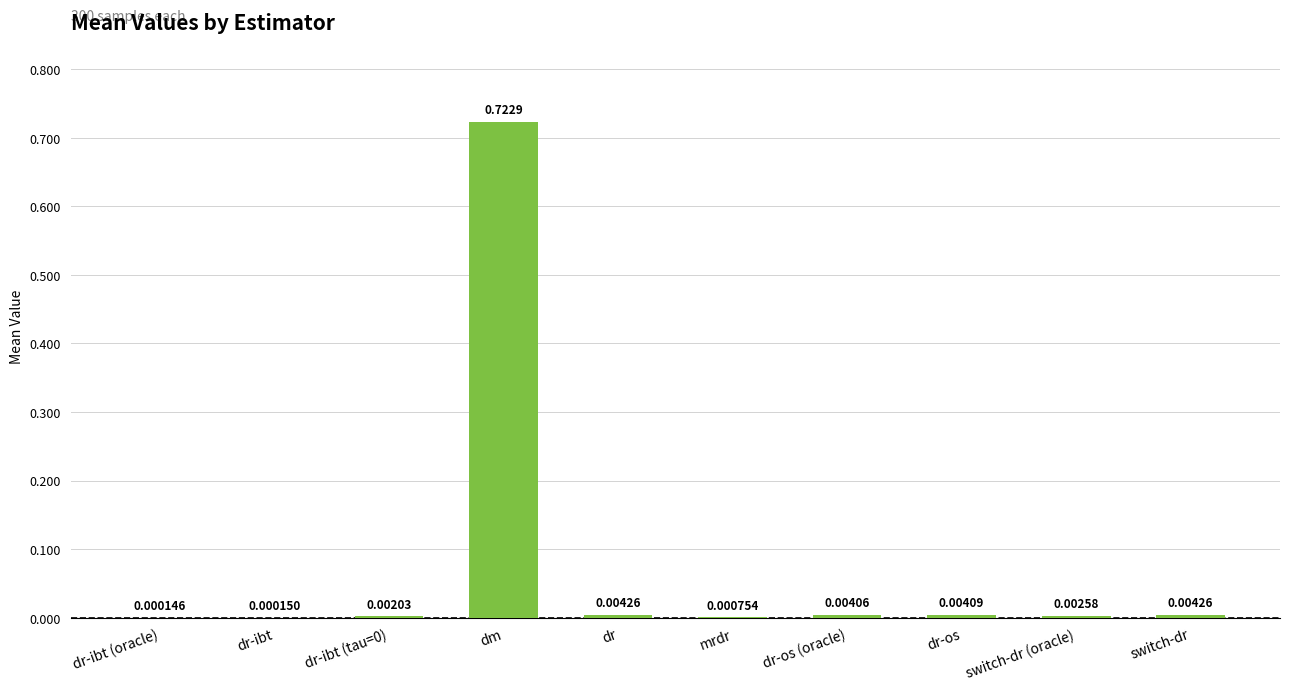

Which label corresponds to the largest value in the chart?

dm